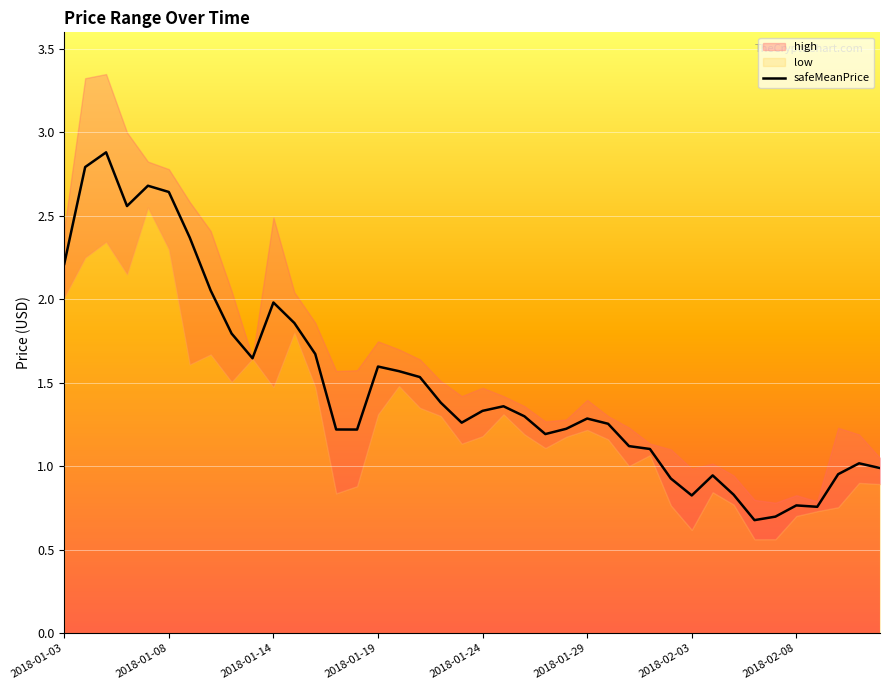

What is the change in value from 9 to 22?

-0.3